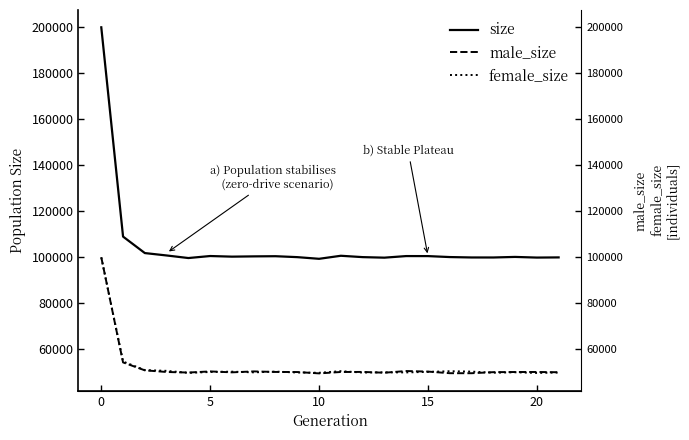

How many data points in female_size are above 50078?

10